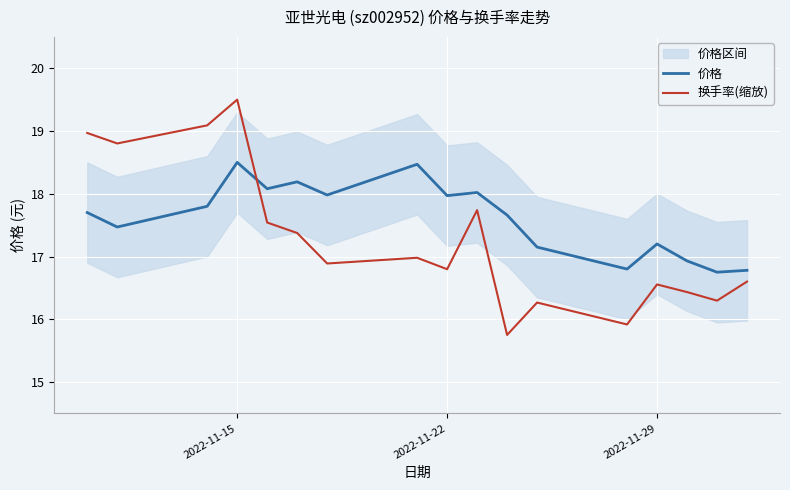

In 换手率(缩放), how many points are lower than both neighbors (excluding endpoints)?

6